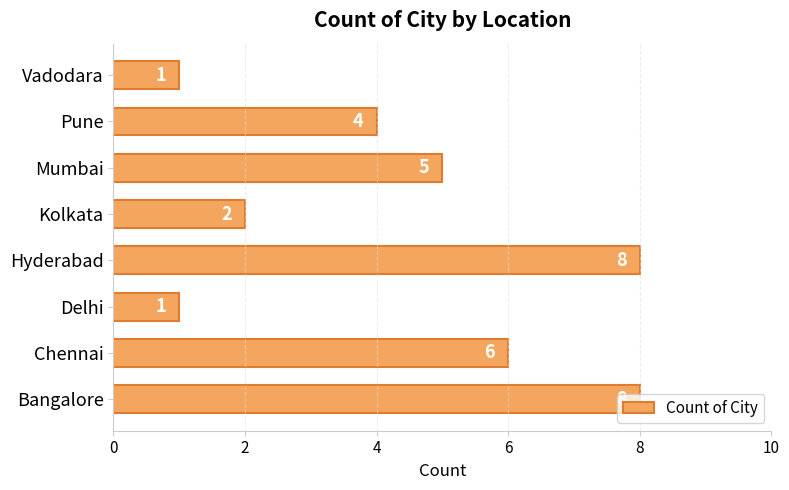

Between Bangalore and Chennai, which is larger?

Bangalore